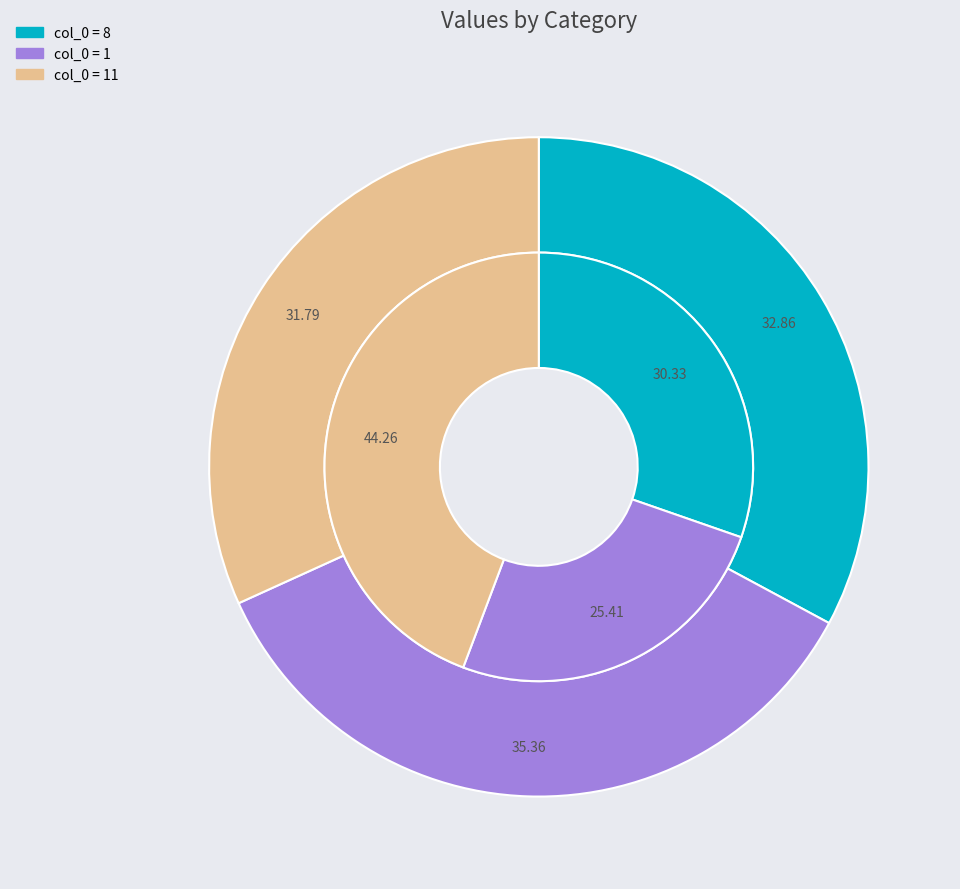

Is it true that 8 is 42% of the pie?

False